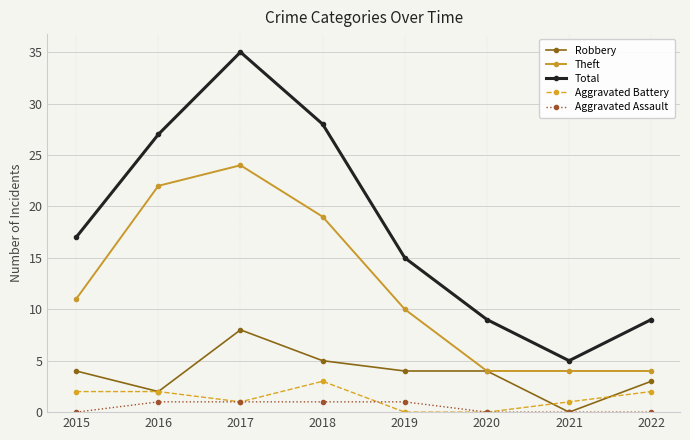

What is the sum of all Theft values?

98